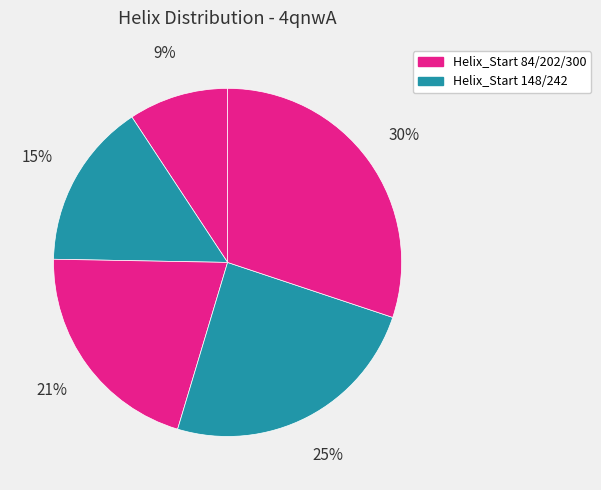

Which category has the biggest portion of the pie?

300